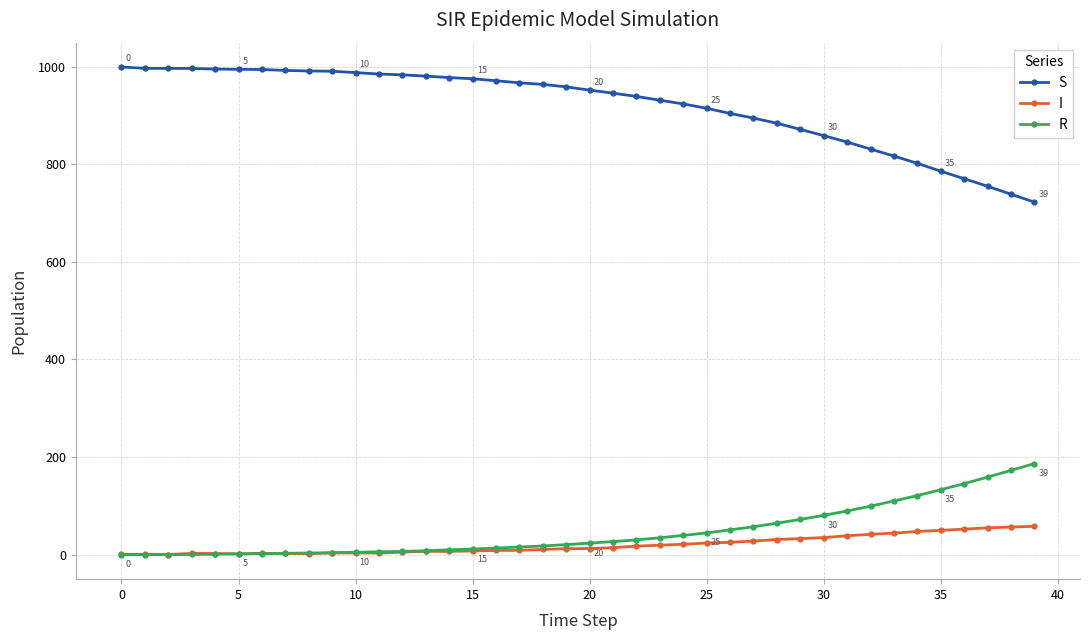

How many lines are shown in the chart?

3